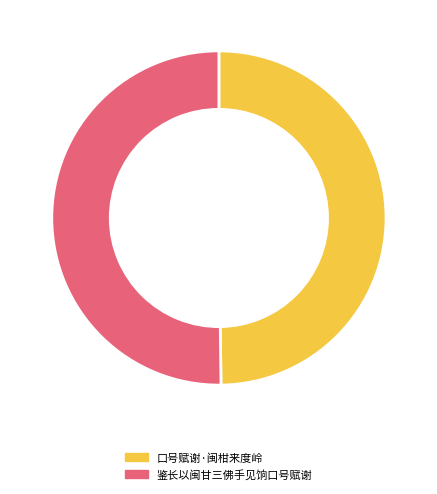

Approximately how many times larger is the value at 口号赋谢·闽柑来度岭 compared to 鉴长以闽甘三佛手见饷口号赋谢?

1.0